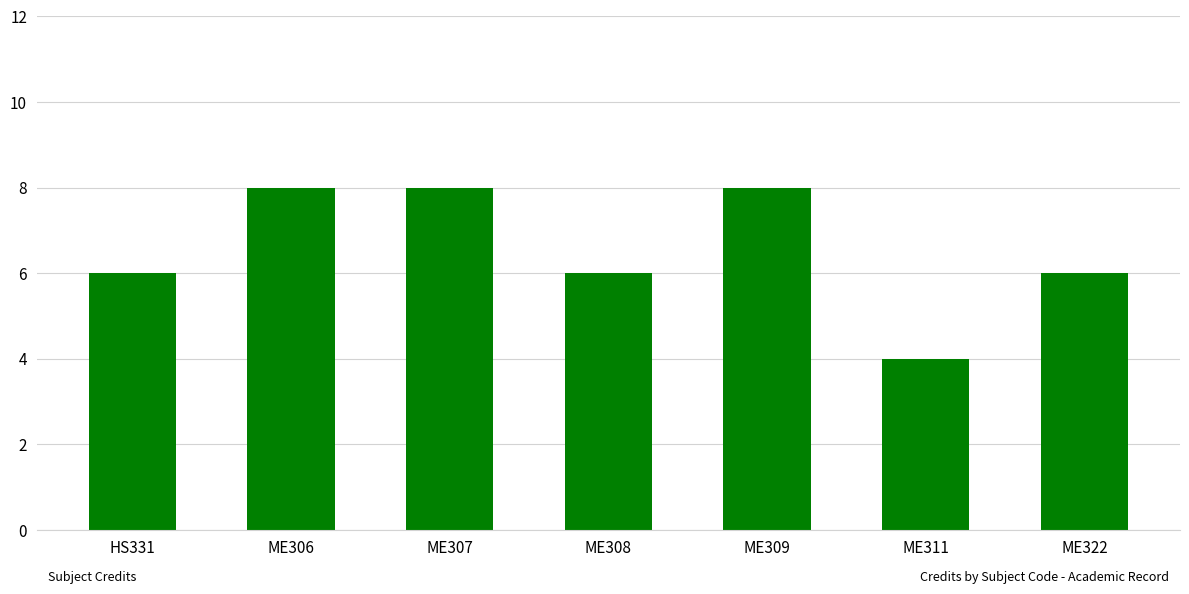

What is the ratio of the value at ME306 to the value at ME309?

1.0